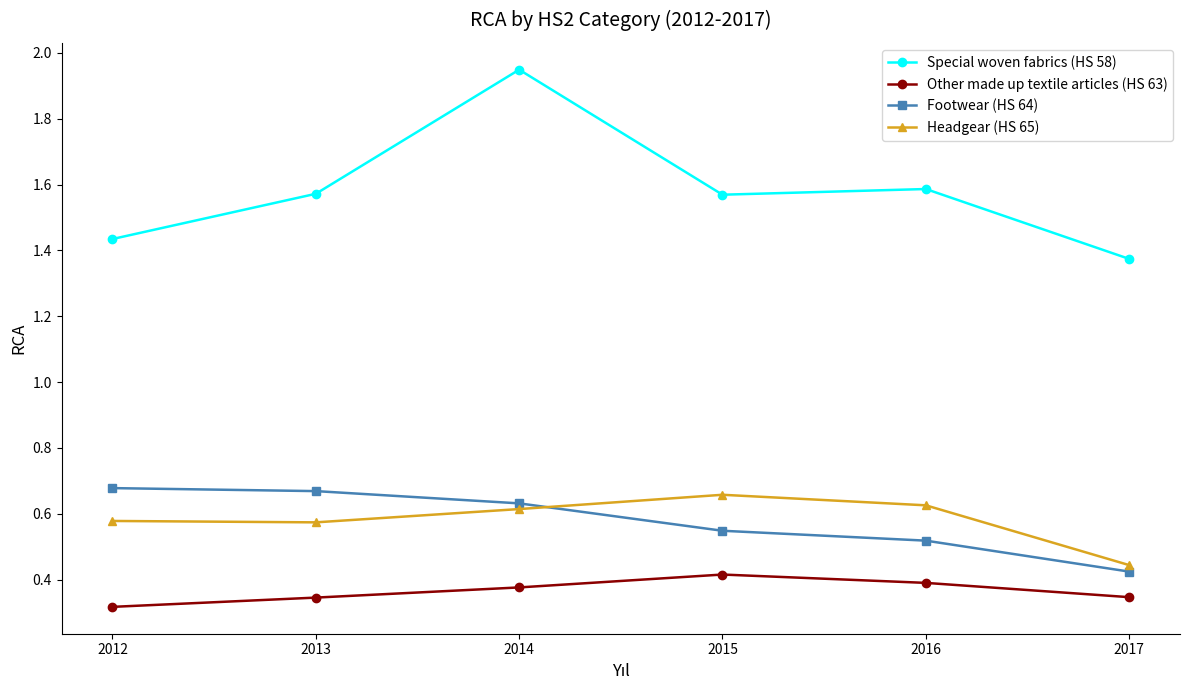

True or false: Special woven fabrics (HS 58) and Other made up textile articles (HS 63) cross at least once.

False